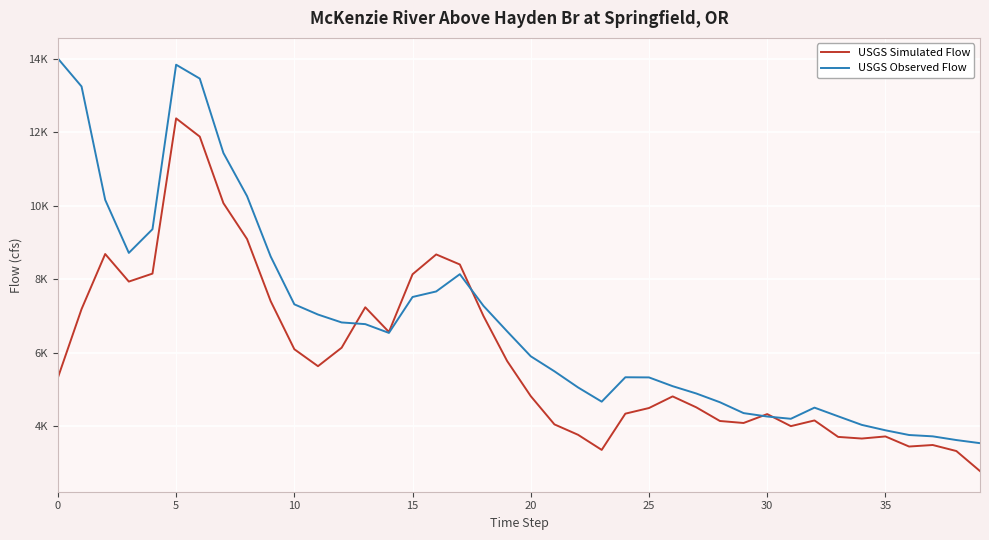

What are all the series names shown in the legend?

USGS Simulated Flow, USGS Observed Flow